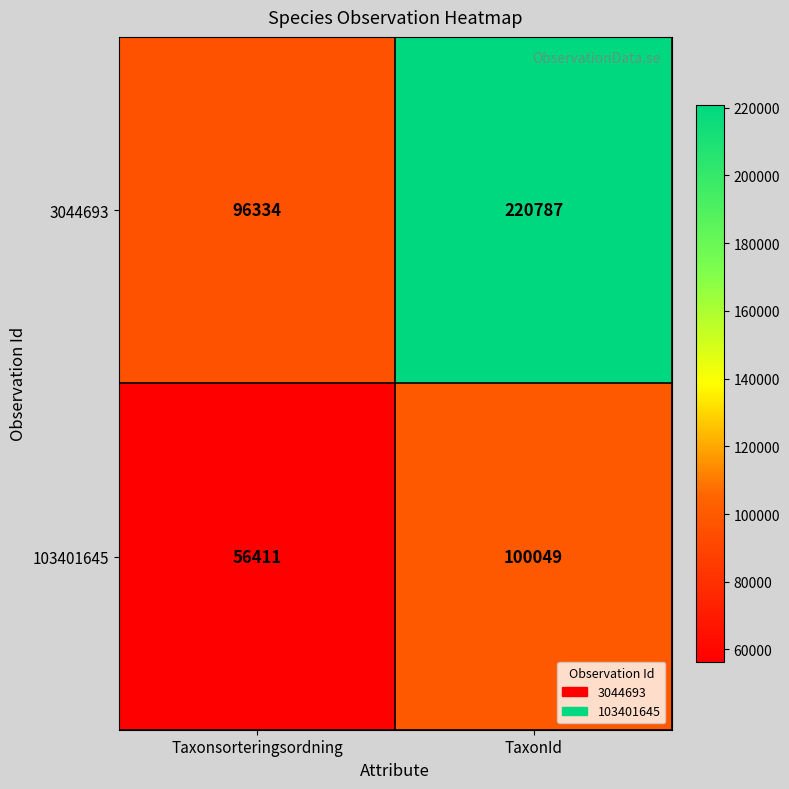

What is the sum of all 3044693 values?

317121